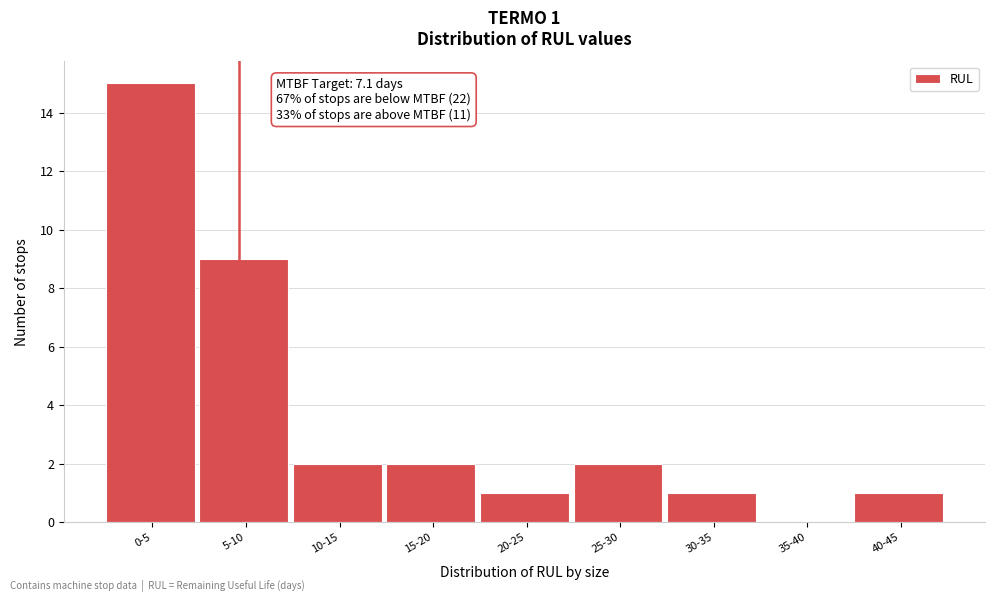

Reading left to right, transcribe all the data shown in this chart.

0-5=15	5-10=9	10-15=2	15-20=2	20-25=1	25-30=2	30-35=1	35-40=0	40-45=1